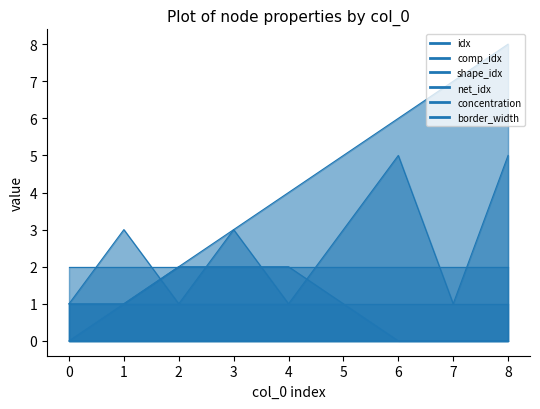

Count the idx values in the range 2 to 6.

5